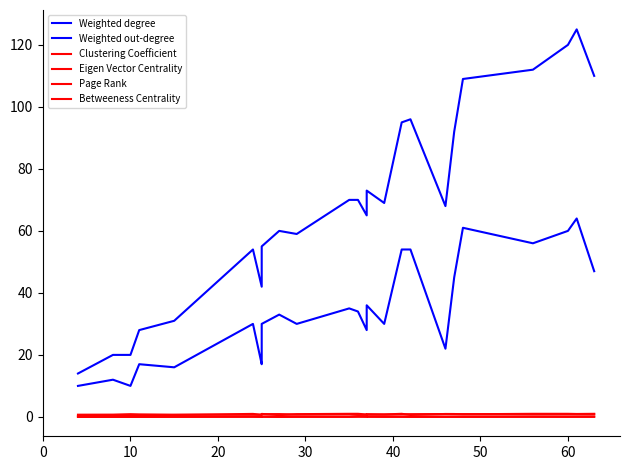

True or false: Weighted degree has more than 2 points higher than both neighbors.

True